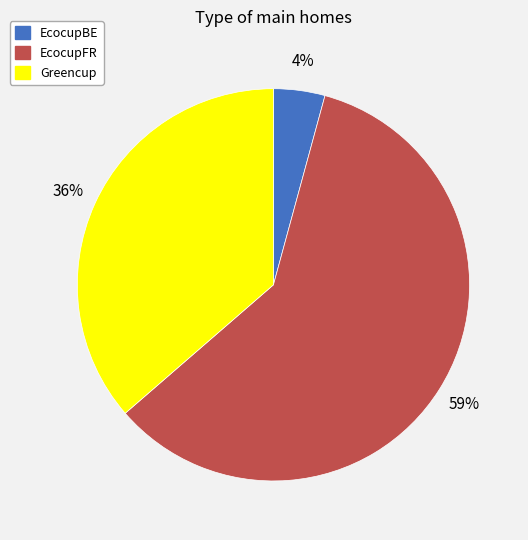

Rank the categories by value from highest to lowest.

EcocupFR, Greencup, EcocupBE